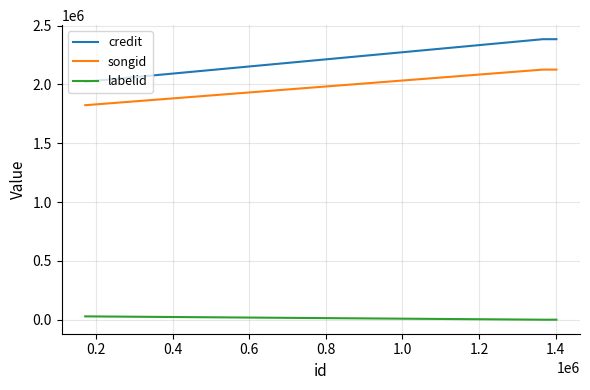

What is the minimum value for songid?

1823174